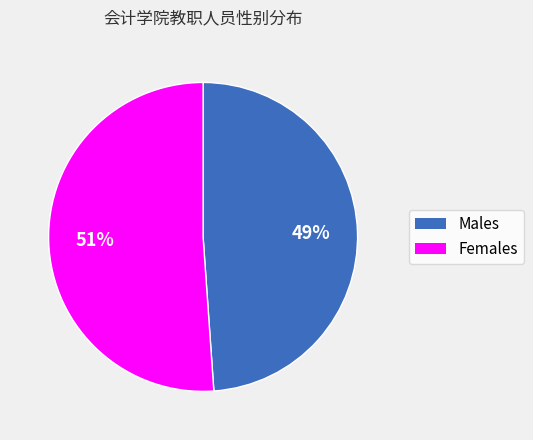

To the nearest percent, what is the difference between the largest and smallest slice percentages?

2%